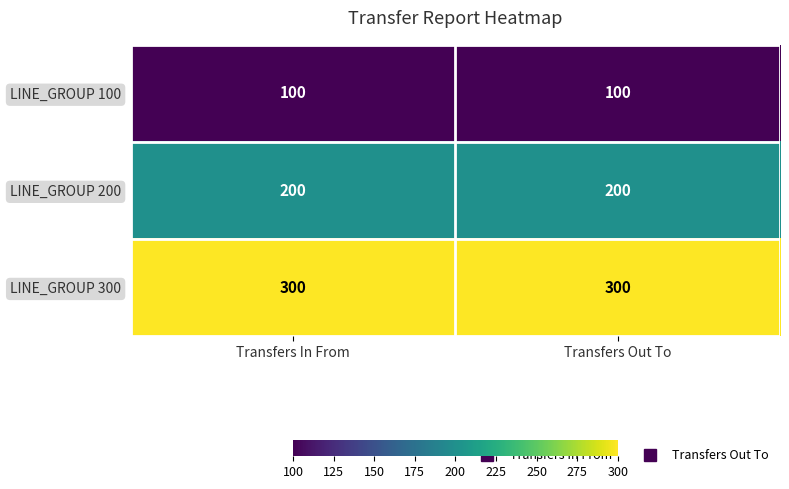

At Transfers Out To, list the series in order from smallest to largest.

LINE_GROUP 100, LINE_GROUP 200, LINE_GROUP 300